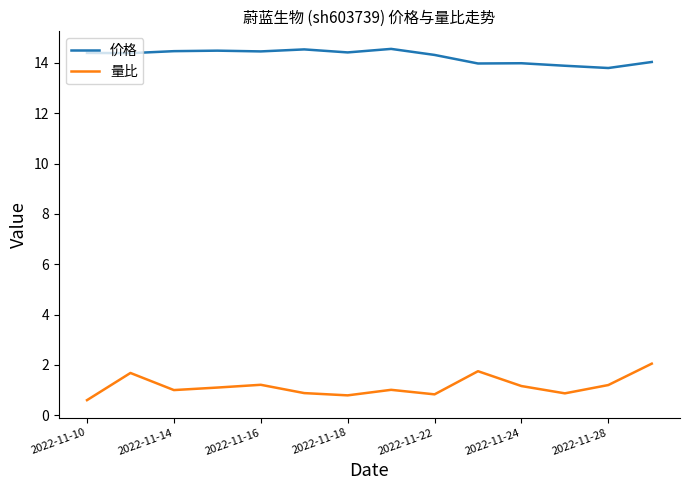

Which series has the largest total across all categories?

价格